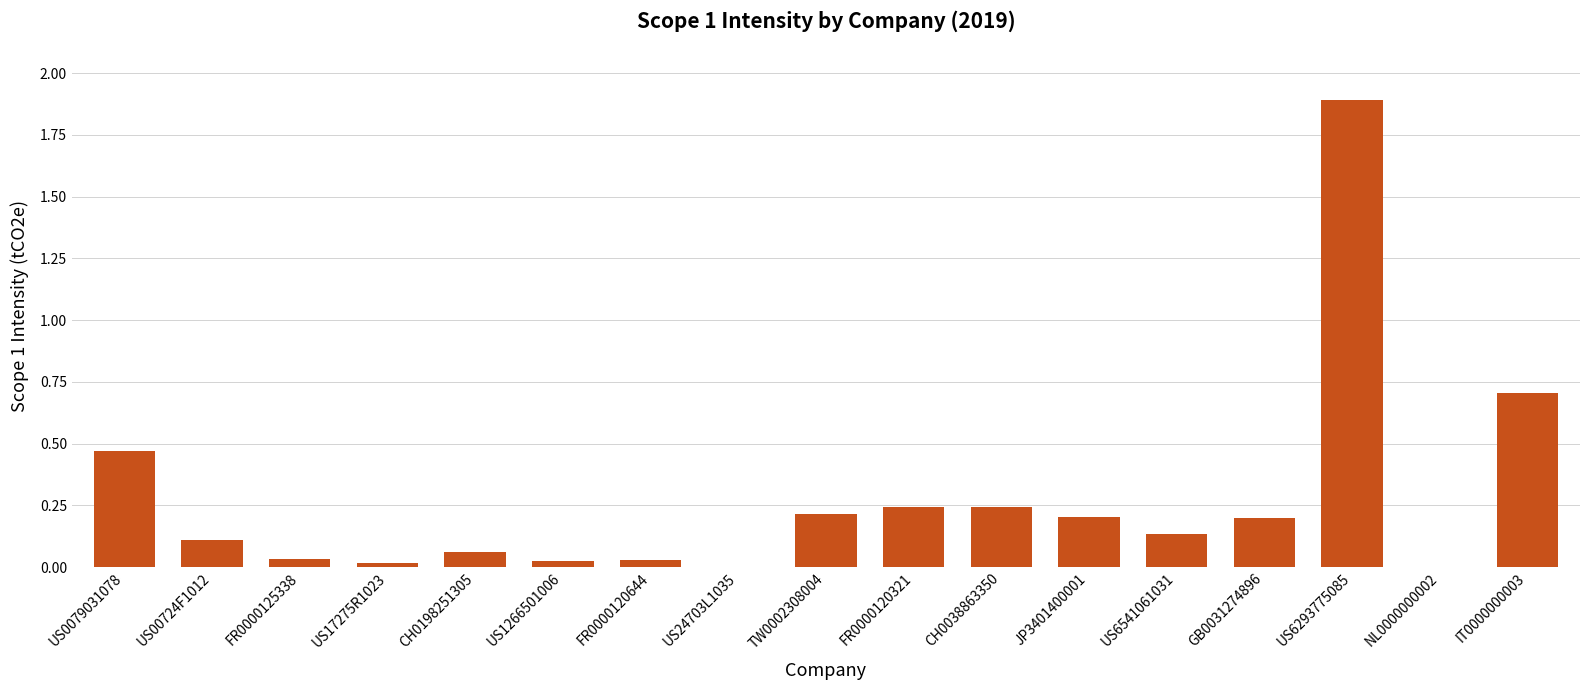

The chart shows a value of 0.2 at CH0038863350. True or false?

True